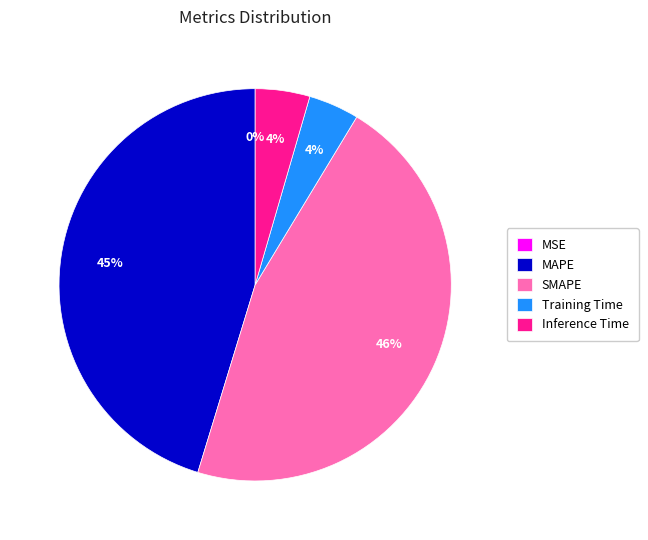

To the nearest percent, what portion does SMAPE represent?

46%